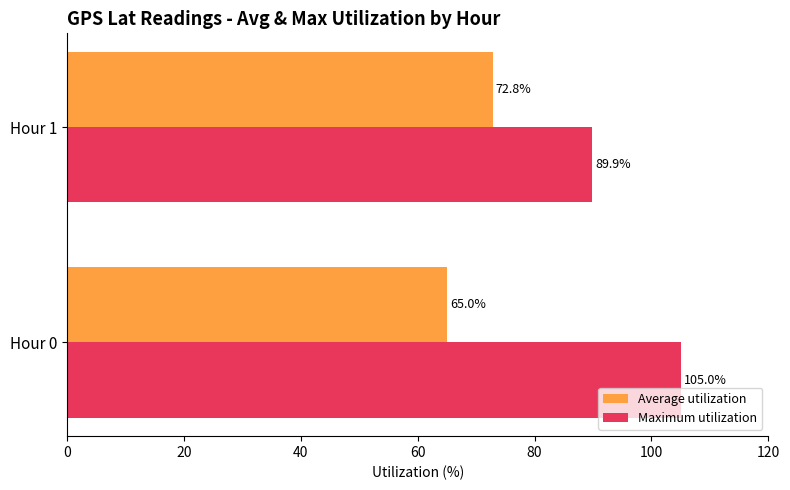

What is the average value of the Average utilization series?

68.9